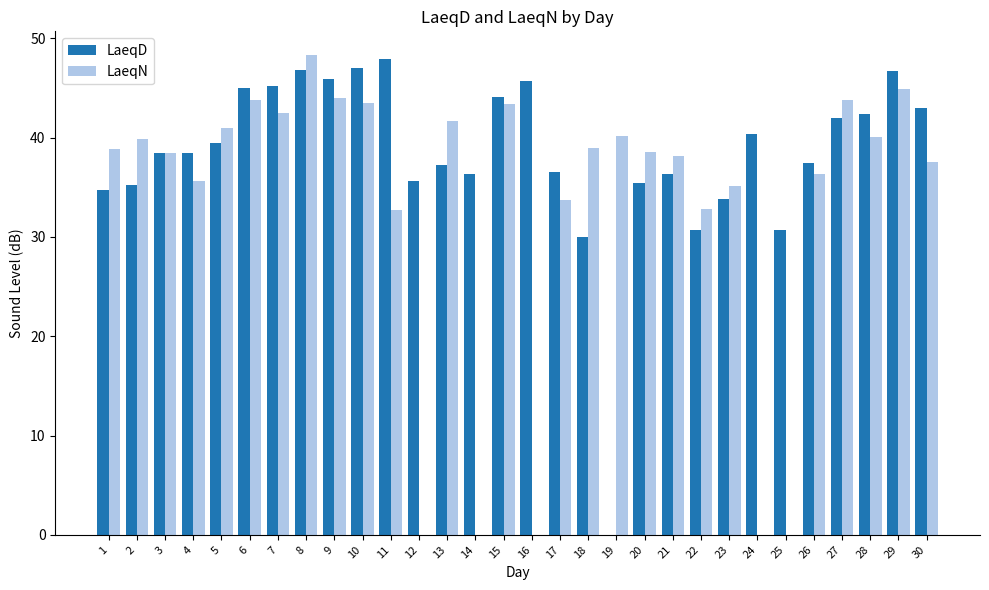

Is it true that LaeqD equals 39.5 at 5?

True